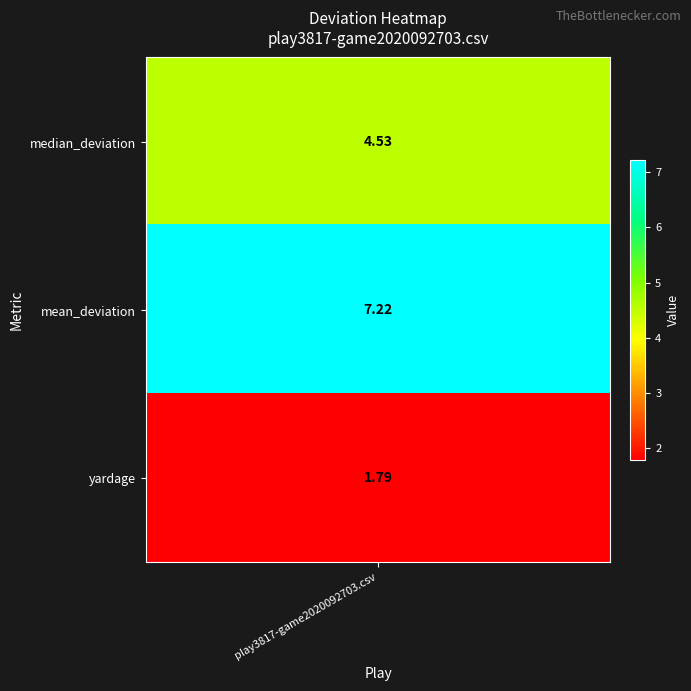

The value at 2 is 0.7. True or false?

False